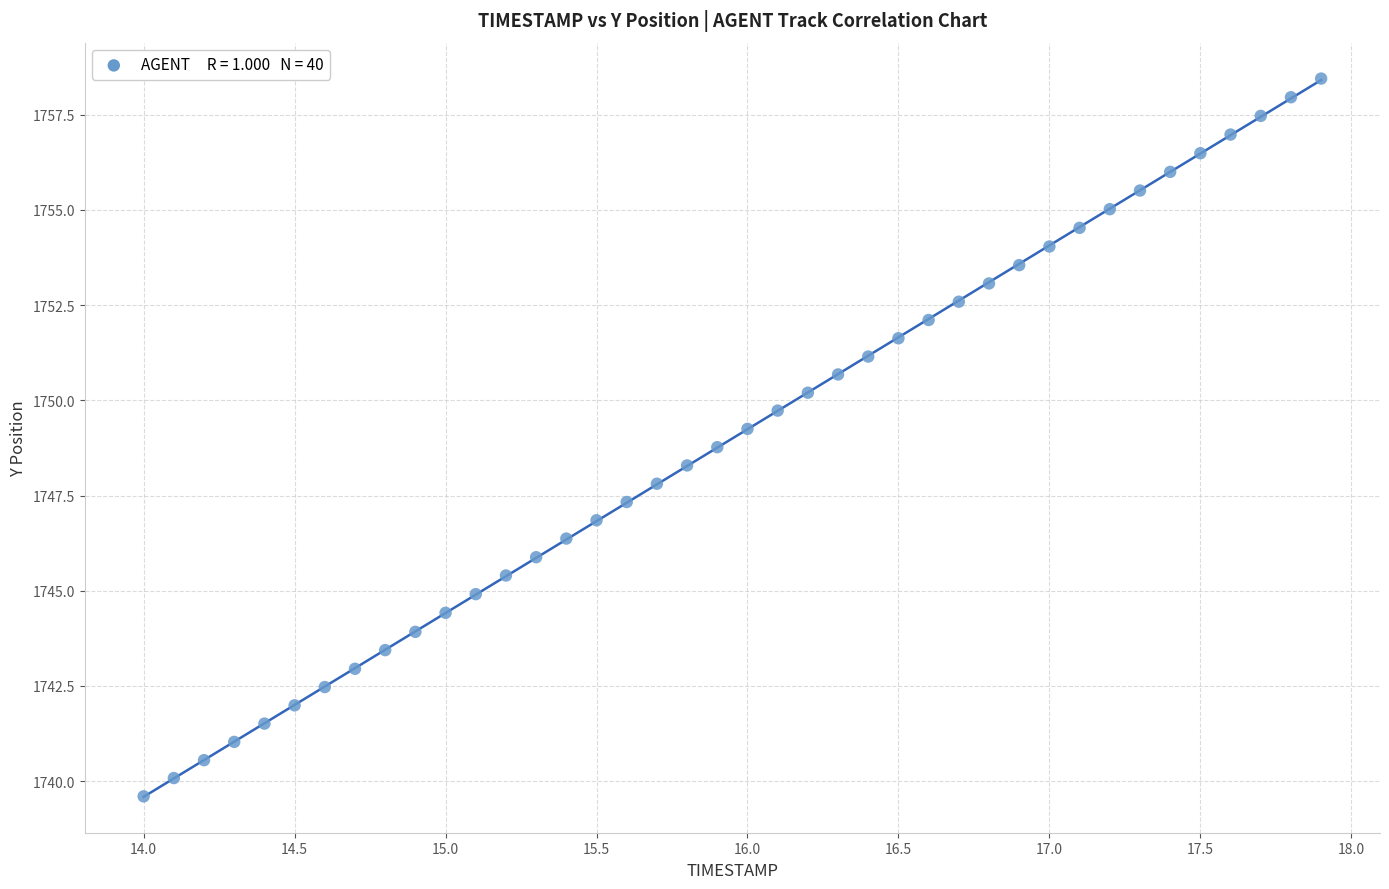

What is the range of X values (max minus min)?

3.9